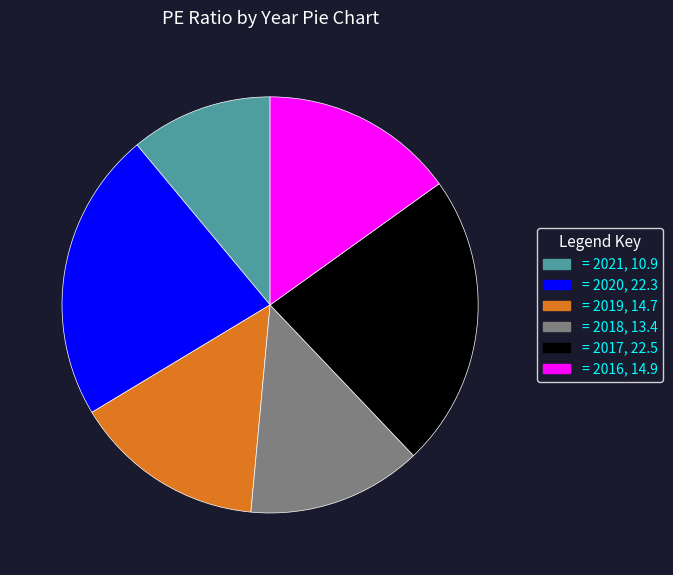

Does any single category account for the majority?

No